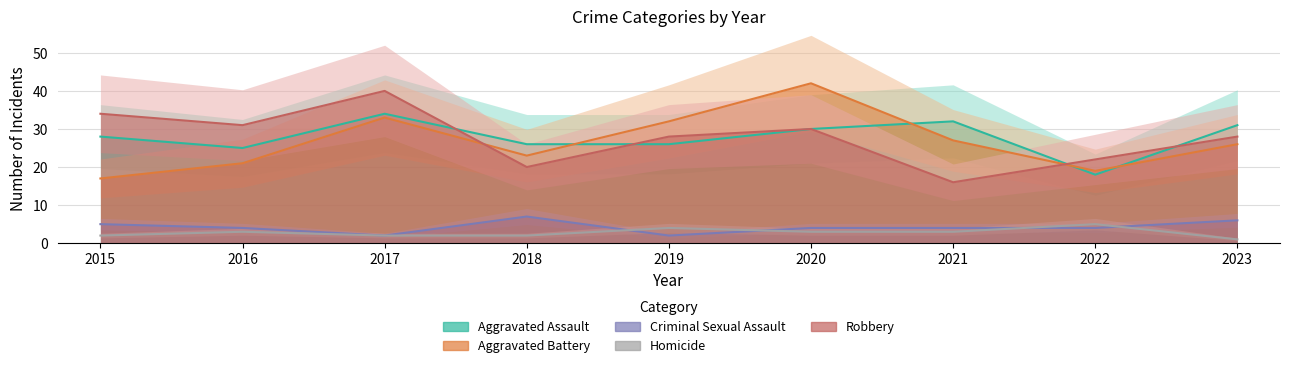

Reading left to right, list all the values displayed in this chart.

Aggravated Assault: 28	25	34	26	26	30	32	18	31
Aggravated Battery: 17	21	33	23	32	42	27	19	26
Criminal Sexual Assault: 5	4	2	7	2	4	4	4	6
Homicide: 2	3	2	2	4	3	3	5	1
Robbery: 34	31	40	20	28	30	16	22	28